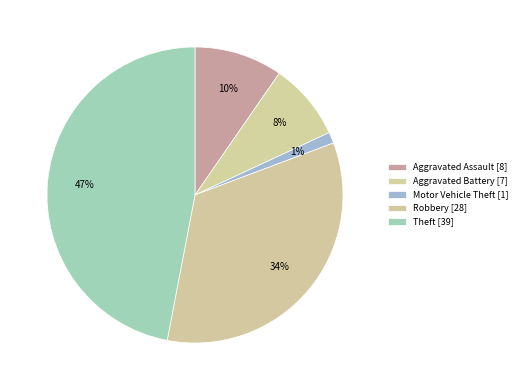

To the nearest percent, what percentage of the pie is Robbery?

34%